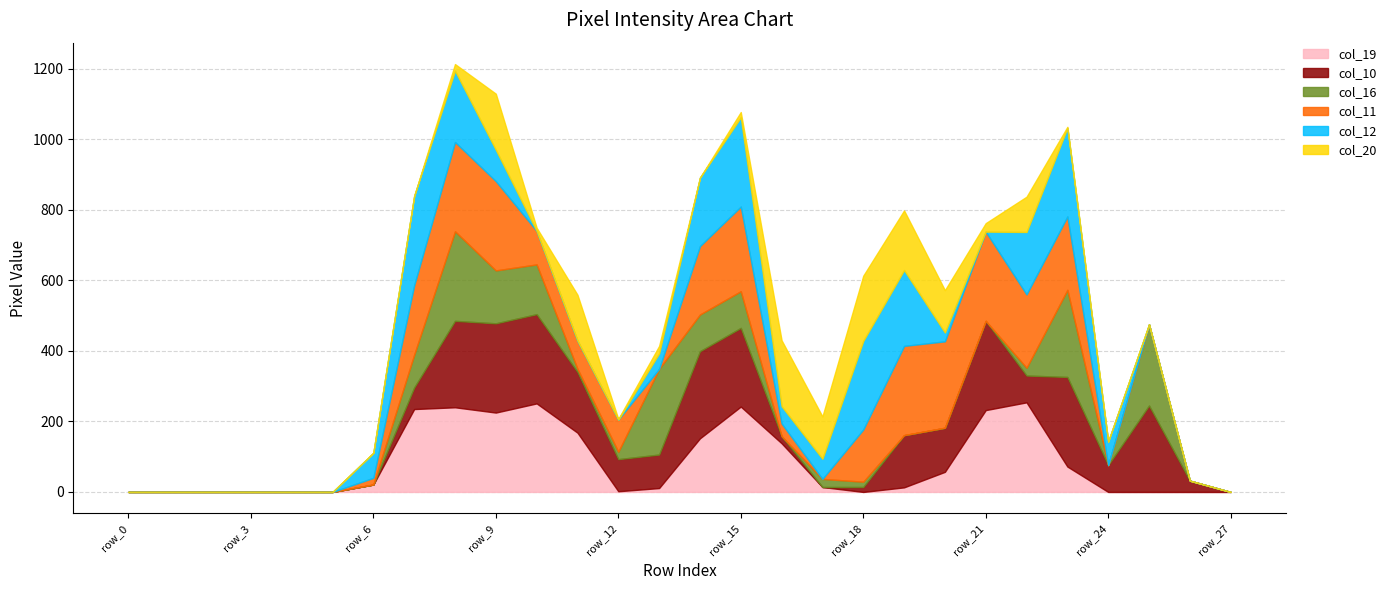

Which series has the largest total across all categories?

col_10